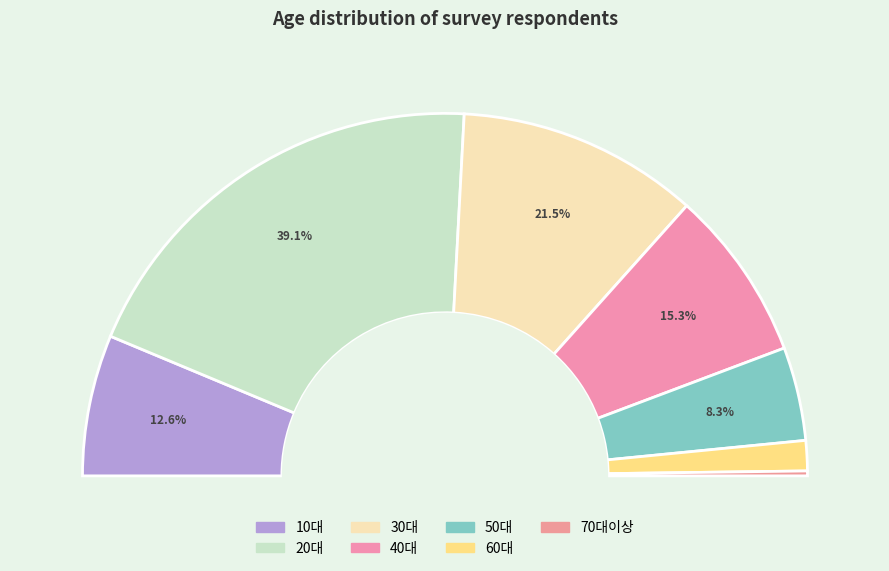

Count the number of slices in the pie.

7